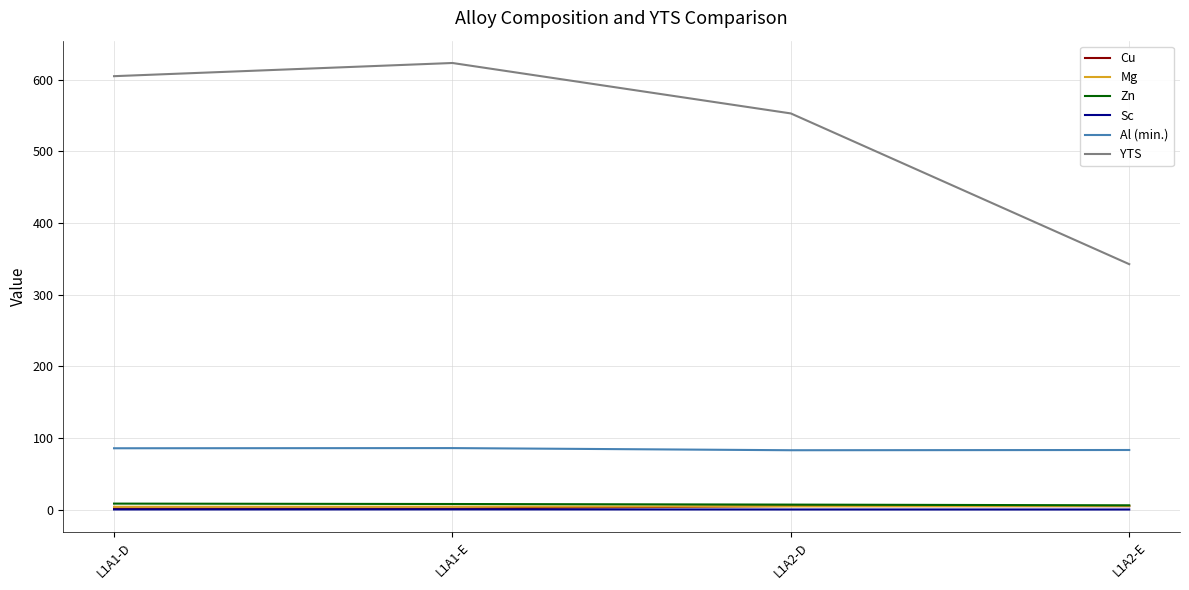

True or false: Al (min.) and Mg cross at least once.

False